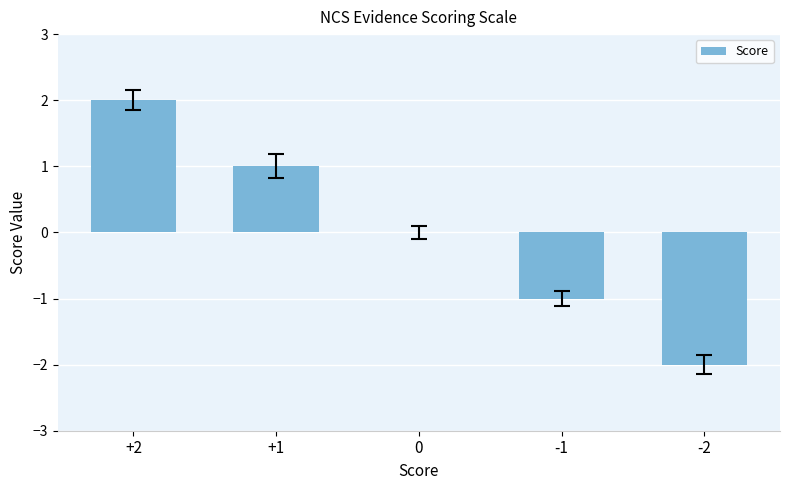

What is the sum of the values at -1 and -2?

-3